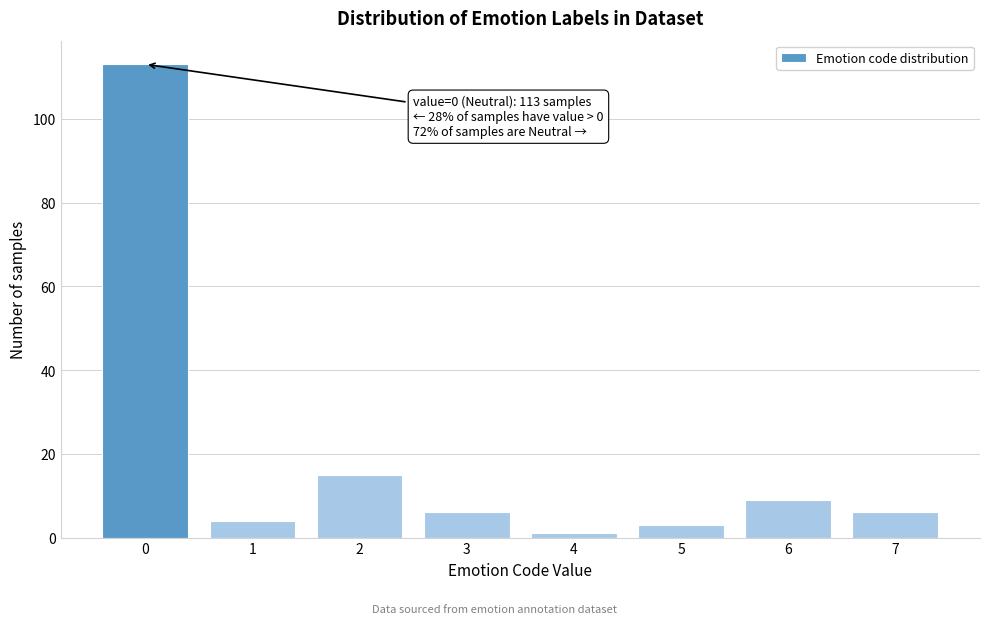

Reading left to right, list all the values displayed in this chart.

0=113	1=4	2=15	3=6	4=1	5=3	6=9	7=6